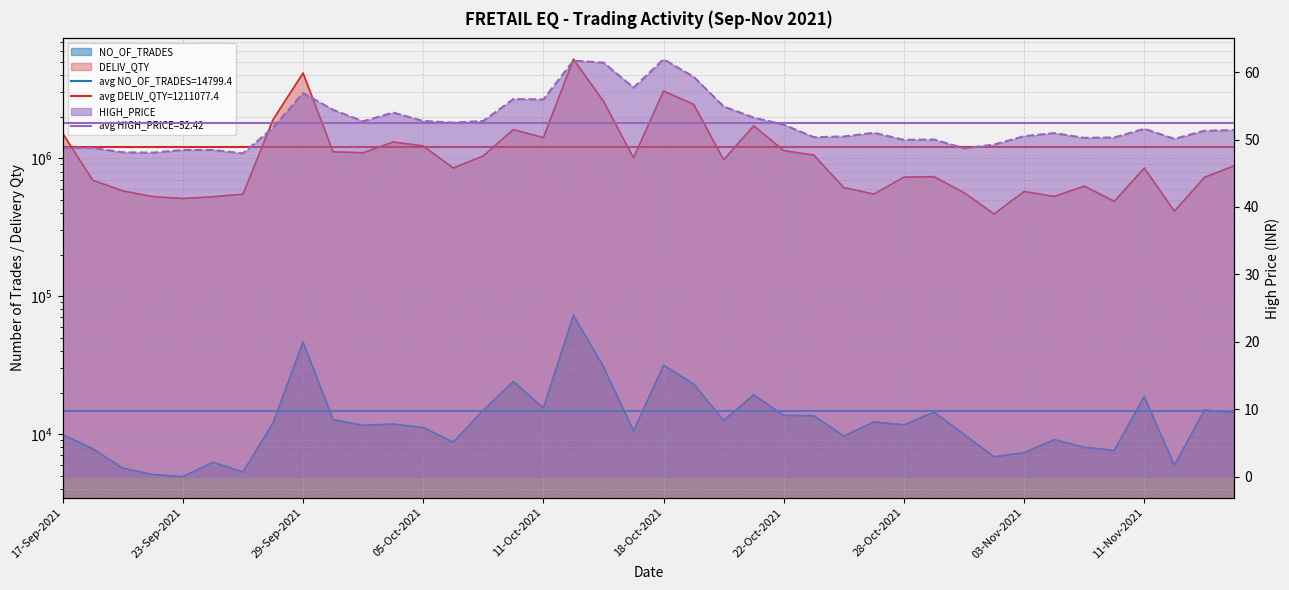

At how many categories does at least one series exceed 1778573?

6